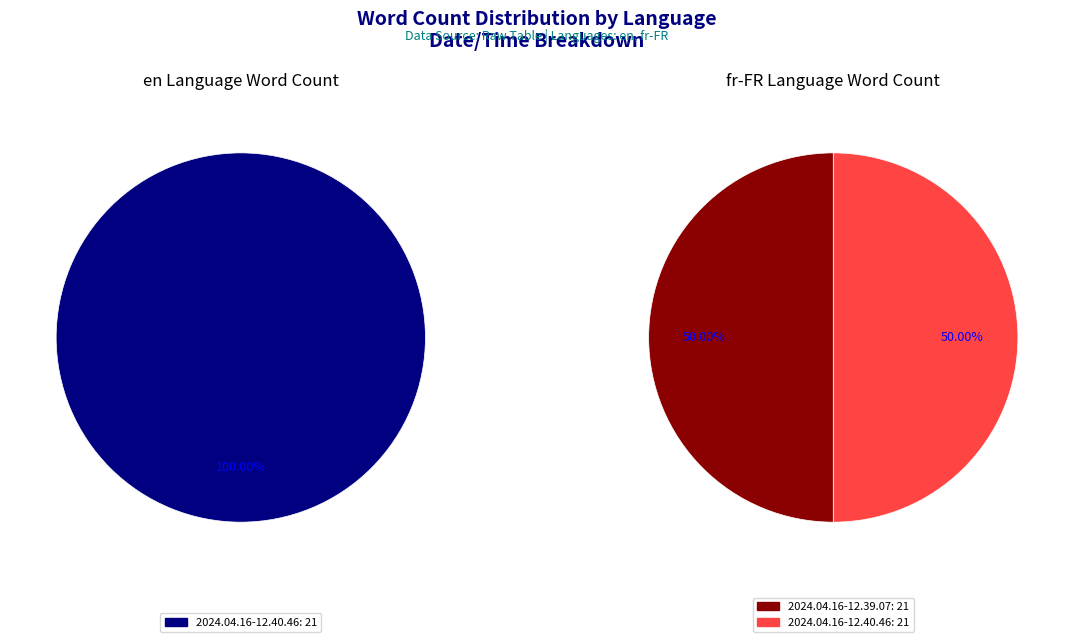

Which series changed the most between 2024.04.16-12.39.07 and 2024.04.16-12.40.46?

en